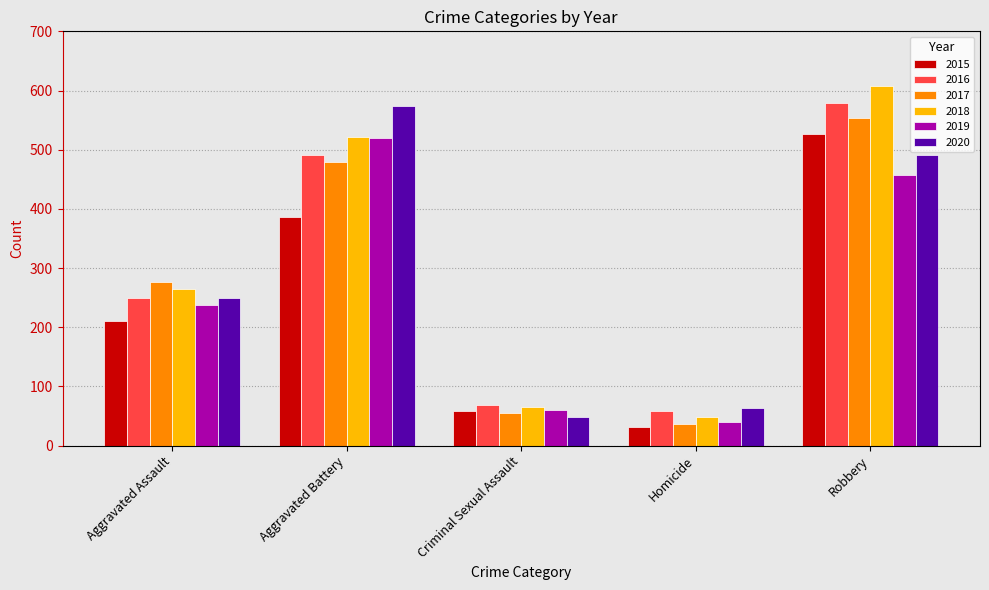

List the labels in order of 2020 value, smallest first.

Criminal Sexual Assault, Homicide, Aggravated Assault, Robbery, Aggravated Battery